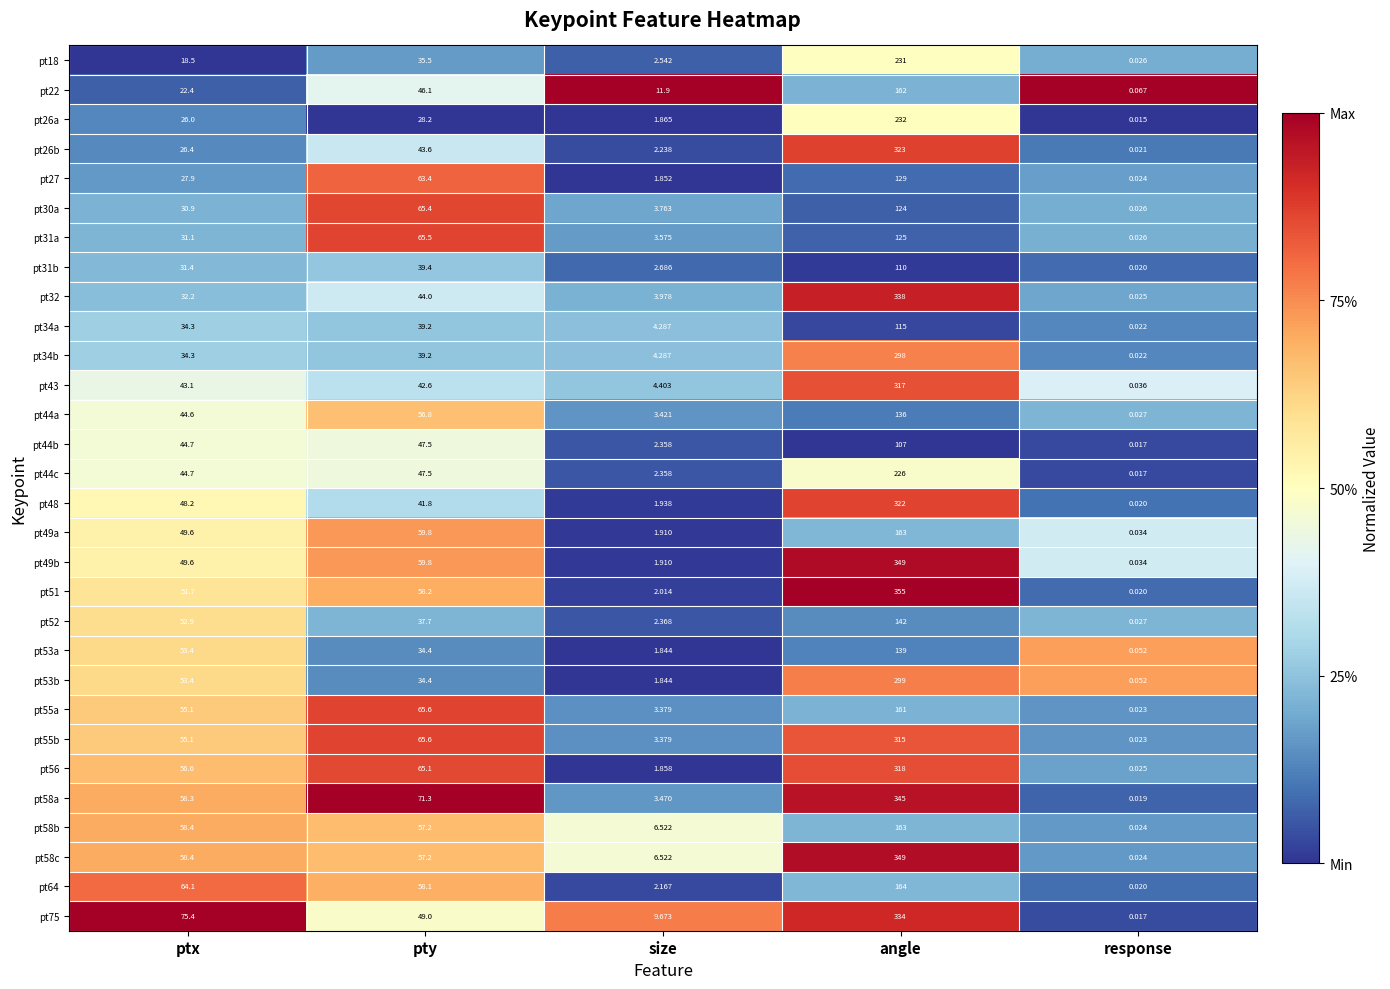

At which category does the chart reach its minimum across all series?

response